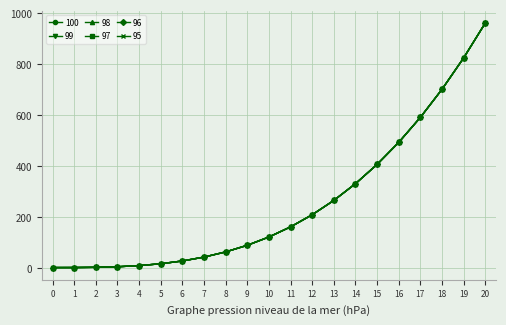

Reading left to right, extract all data points from this chart.

100: 0=1.0	1=1.1	2=2.0	3=4.2	4=8.7	5=16.0	6=26.9	7=42.2	8=62.4	9=88.5	10=121.0	11=160.7	12=208.4	13=264.6	14=330.3	15=406.0	16=492.5	17=590.6	18=700.8	19=824.1	20=961.0
99: 0=1.0	1=1.1	2=2.0	3=4.2	4=8.7	5=16.0	6=26.9	7=42.2	8=62.4	9=88.5	10=121.0	11=160.7	12=208.4	13=264.6	14=330.3	15=406.0	16=492.5	17=590.6	18=700.8	19=824.1	20=961.0
98: 0=1.0	1=1.1	2=2.0	3=4.2	4=8.7	5=16.0	6=26.9	7=42.2	8=62.4	9=88.5	10=121.0	11=160.7	12=208.4	13=264.6	14=330.3	15=406.0	16=492.5	17=590.6	18=700.8	19=824.1	20=961.0
97: 0=1.0	1=1.1	2=2.0	3=4.2	4=8.7	5=16.0	6=26.9	7=42.2	8=62.4	9=88.5	10=121.0	11=160.7	12=208.4	13=264.6	14=330.3	15=406.0	16=492.5	17=590.6	18=700.8	19=824.1	20=961.0
96: 0=1.0	1=1.1	2=2.0	3=4.2	4=8.7	5=16.0	6=26.9	7=42.2	8=62.4	9=88.5	10=121.0	11=160.7	12=208.4	13=264.6	14=330.3	15=406.0	16=492.5	17=590.6	18=700.8	19=824.1	20=961.0
95: 0=1.0	1=1.1	2=2.0	3=4.2	4=8.7	5=16.0	6=26.9	7=42.2	8=62.4	9=88.5	10=121.0	11=160.7	12=208.4	13=264.6	14=330.3	15=406.0	16=492.5	17=590.6	18=700.8	19=824.1	20=961.0